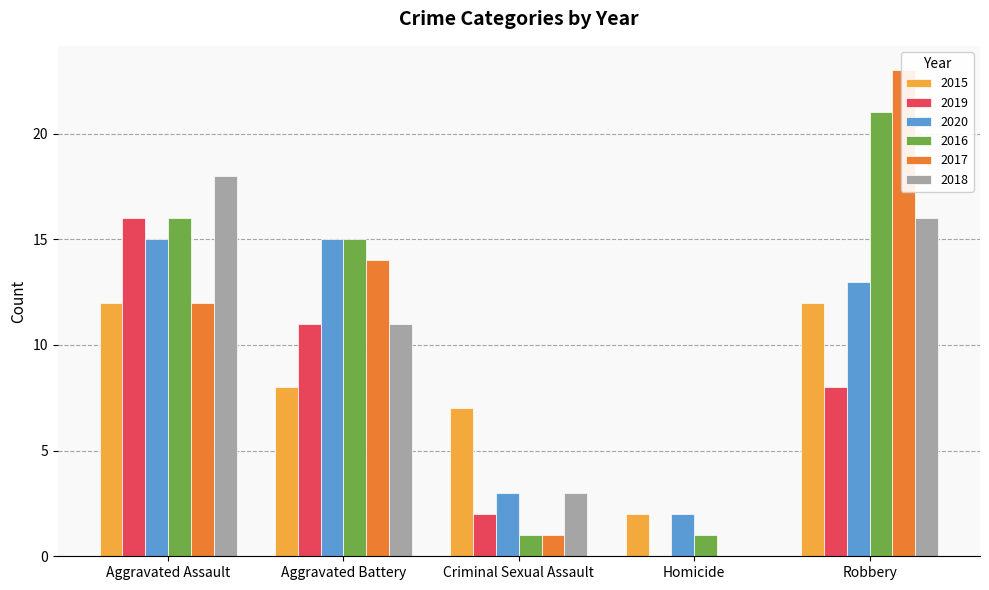

Rank the categories by 2020 value from lowest to highest.

Homicide, Criminal Sexual Assault, Robbery, Aggravated Assault, Aggravated Battery